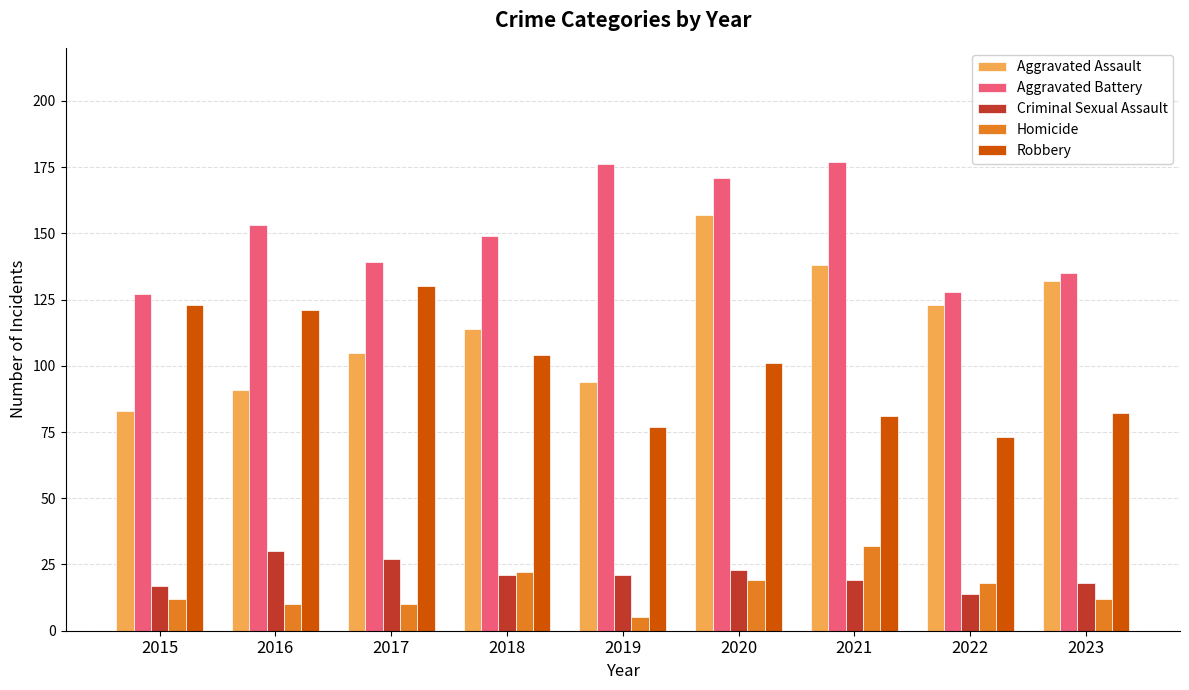

What is the value of the Homicide bar at the 5th from the left?

5